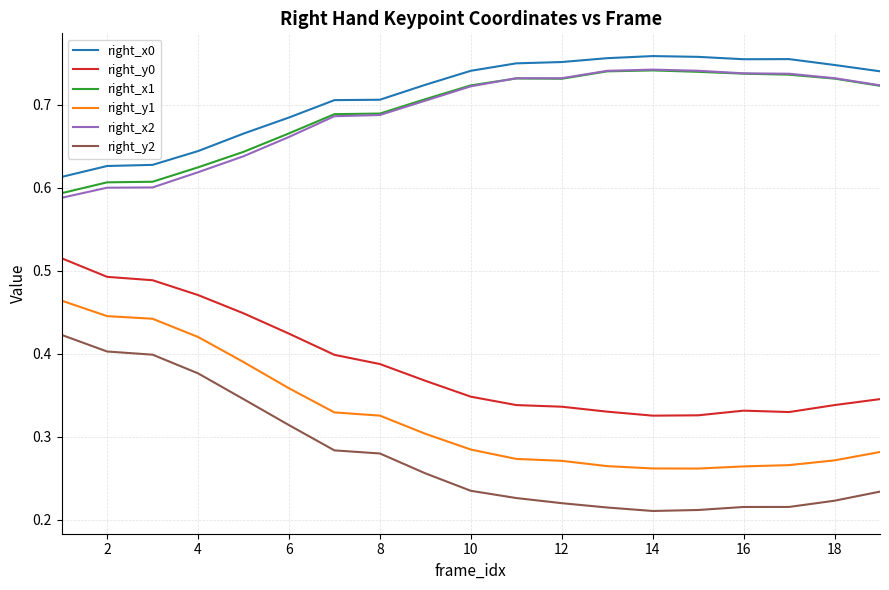

How many right_x0 values are between 0 and 1?

19